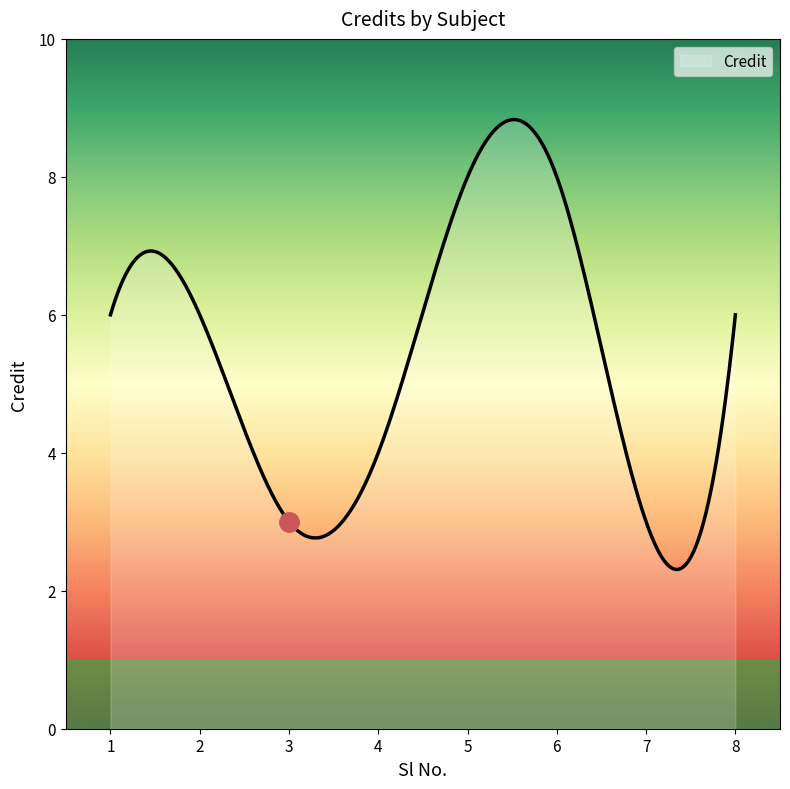

What is the difference between the maximum and minimum values?

6.5